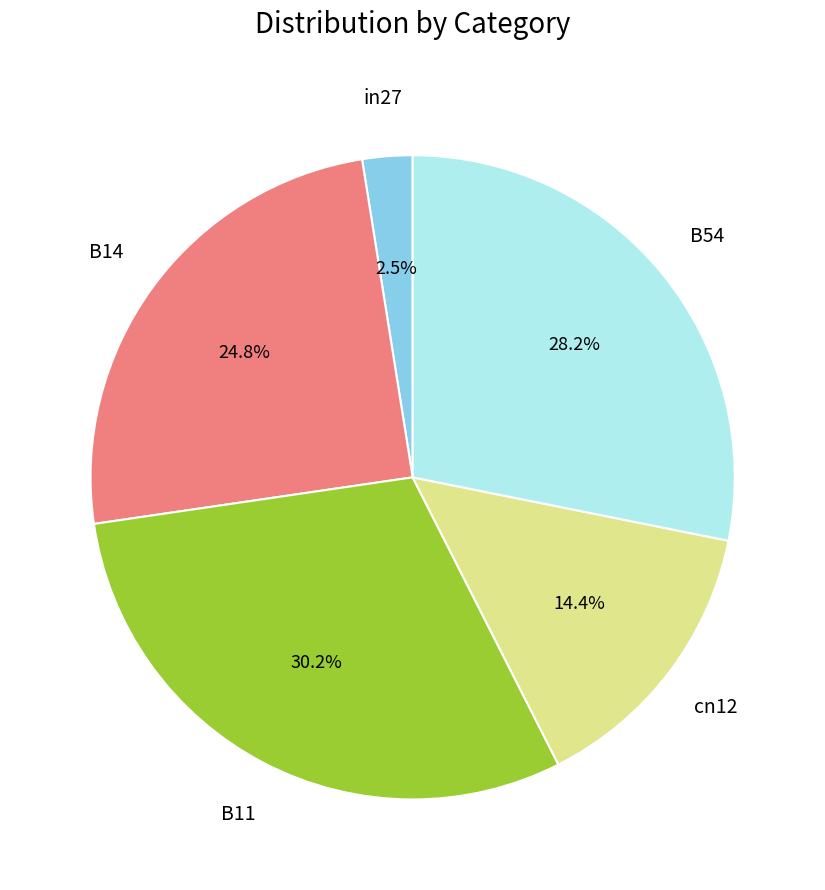

Is there a majority slice in this chart?

No